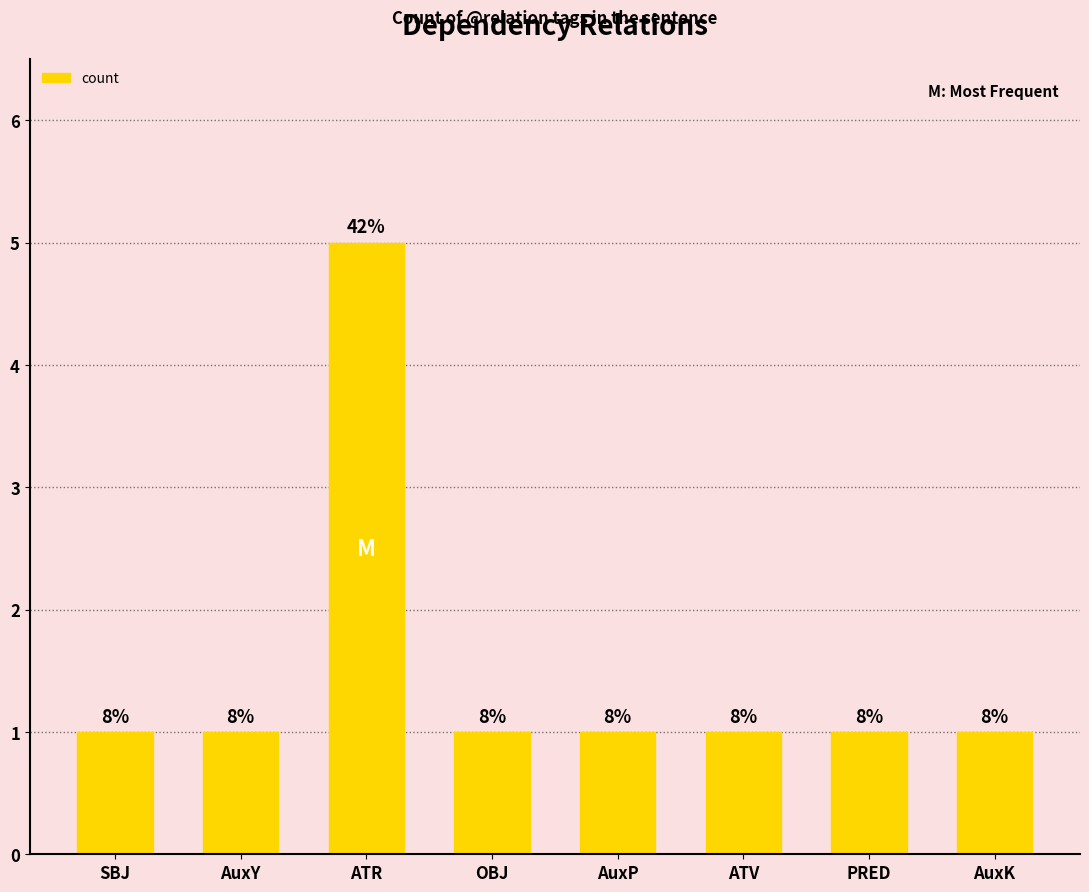

What is the sum of the values at ATR and PRED?

6